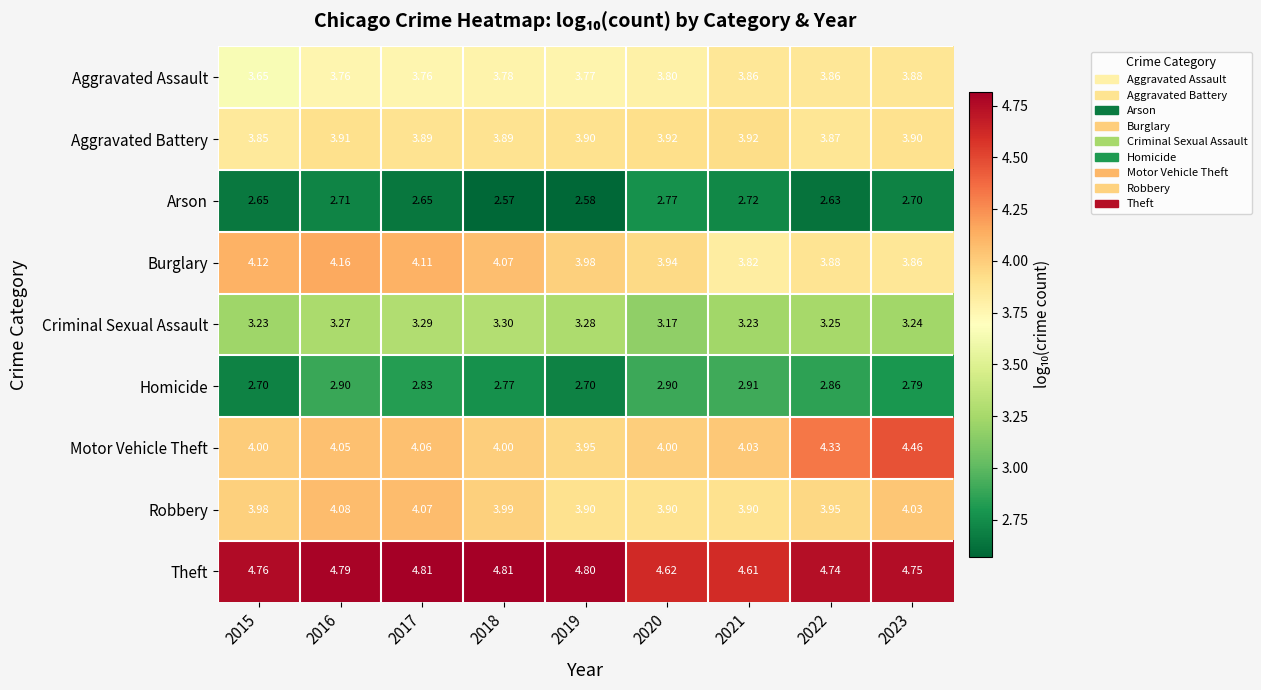

How many categories are shown in the chart?

9